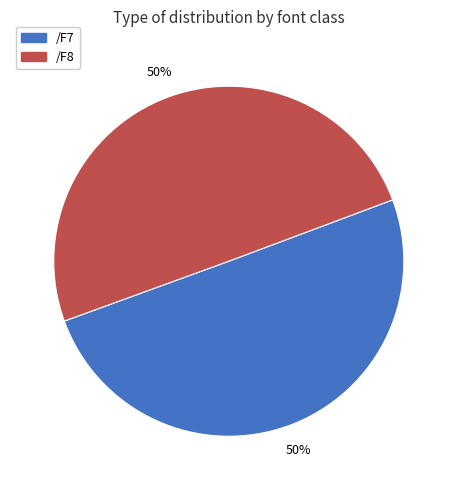

How many segments does this pie chart have?

2